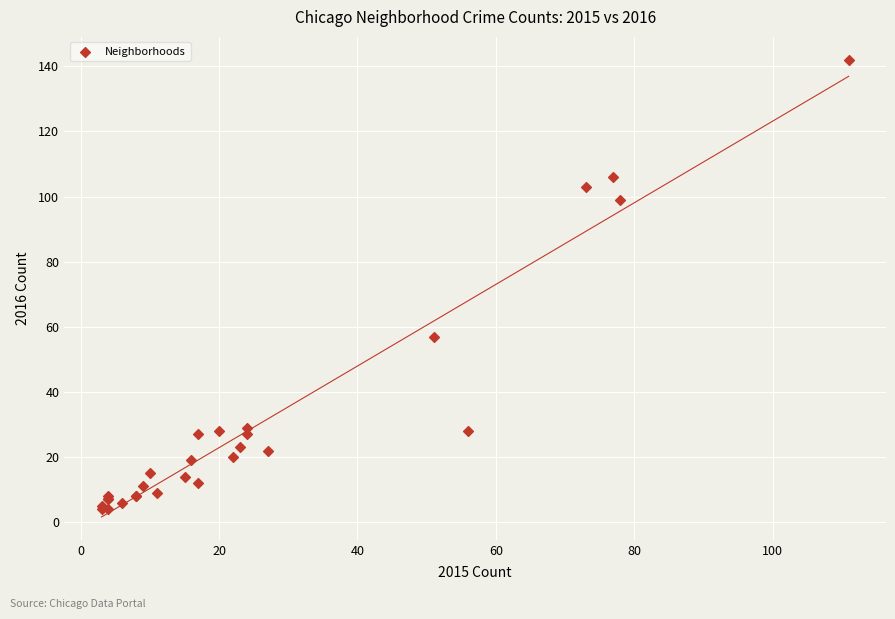

What Y value in the scatter plot is closest to 73?

57